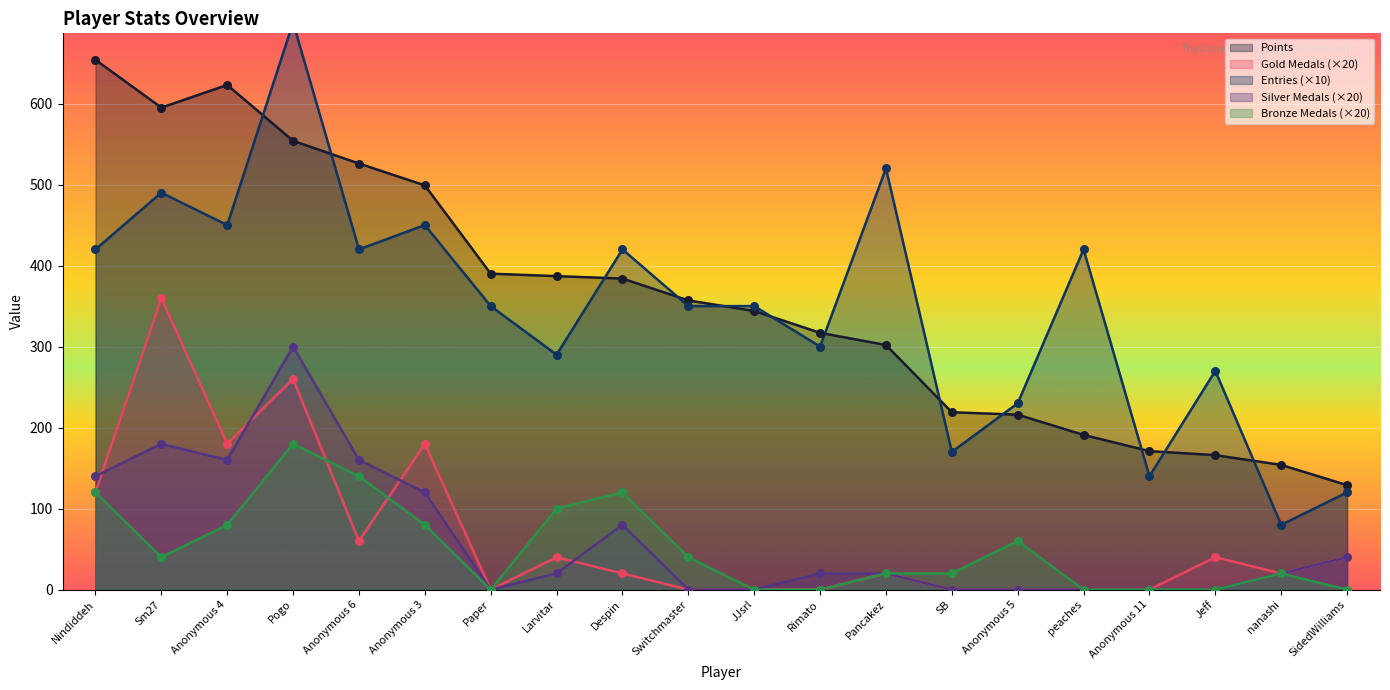

True or false: Gold Medals (×20) and Points cross at least once.

False